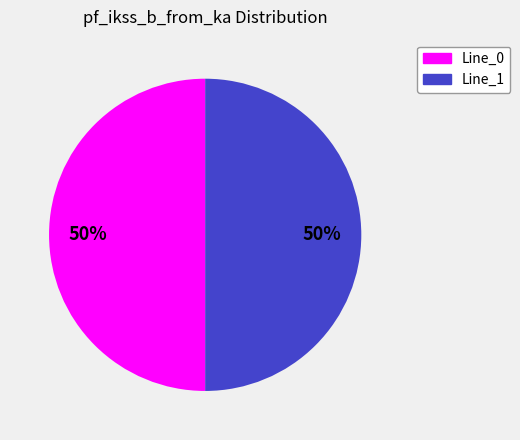

To the nearest percent, what is the average slice percentage?

50%